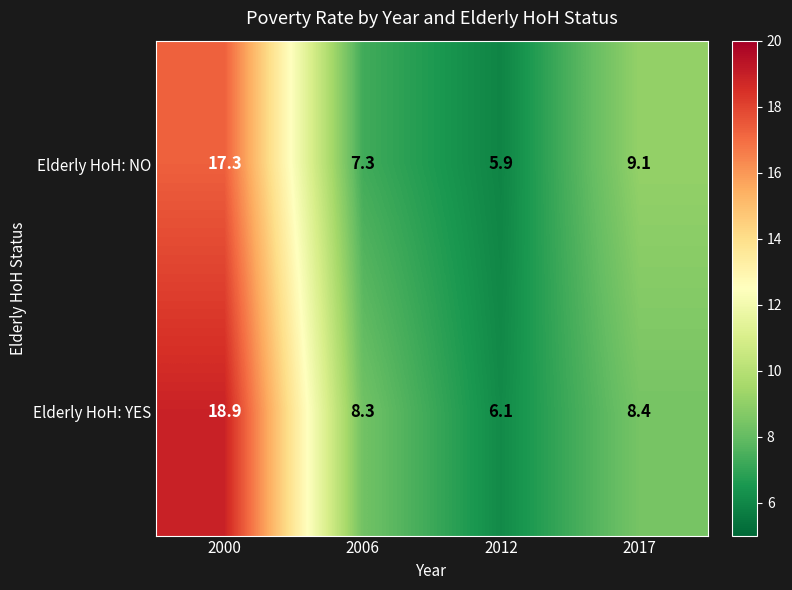

List the series in order of their peak value, highest first.

Elderly HoH: YES, Elderly HoH: NO